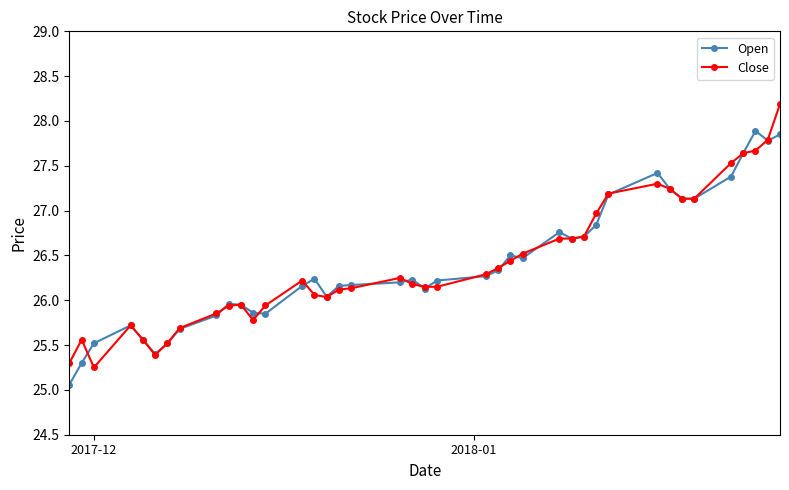

Which series has the largest range (max minus min)?

Close